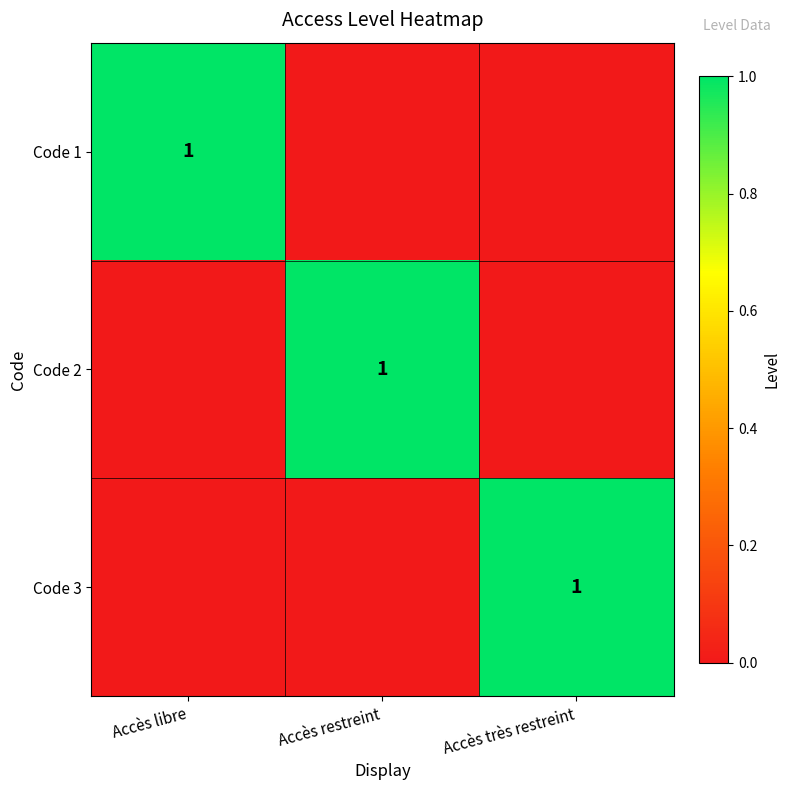

At which category is the sum across all series the highest?

Accès libre